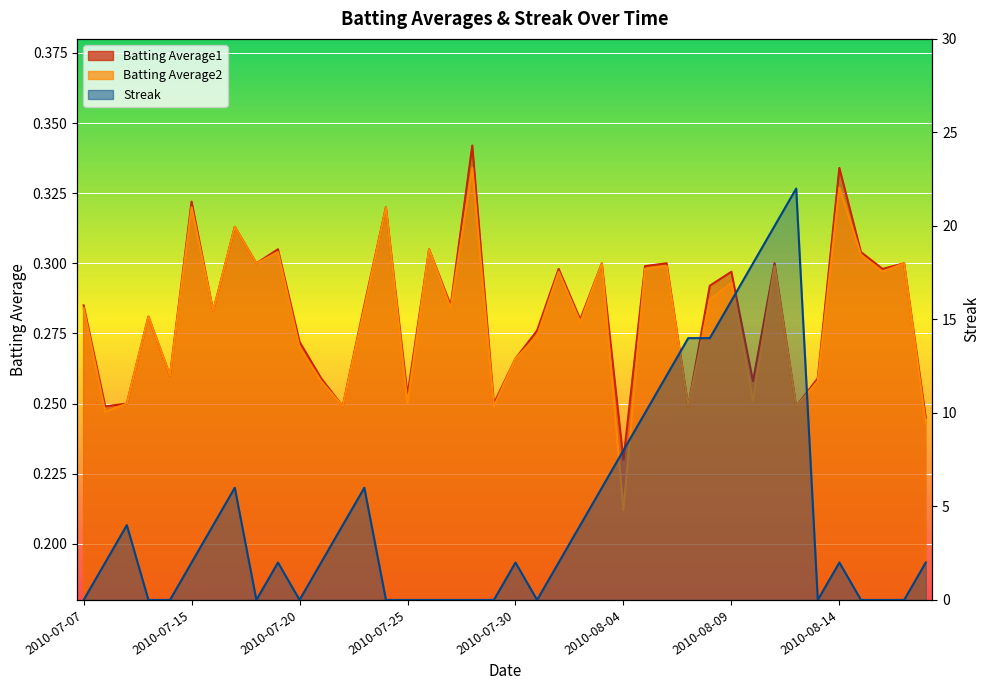

At how many categories does at least one series exceed 1?

24